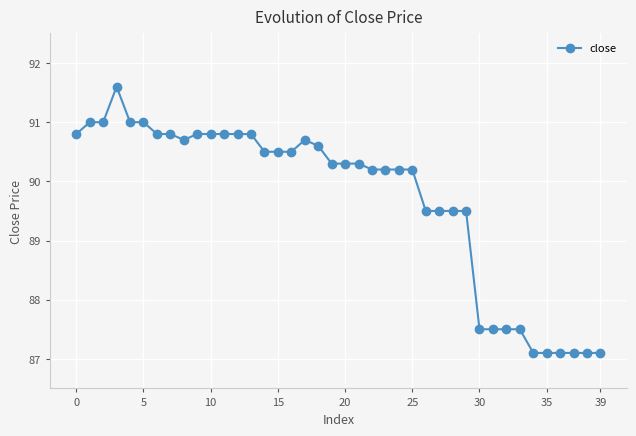

What is the difference between the maximum and minimum values?

4.5